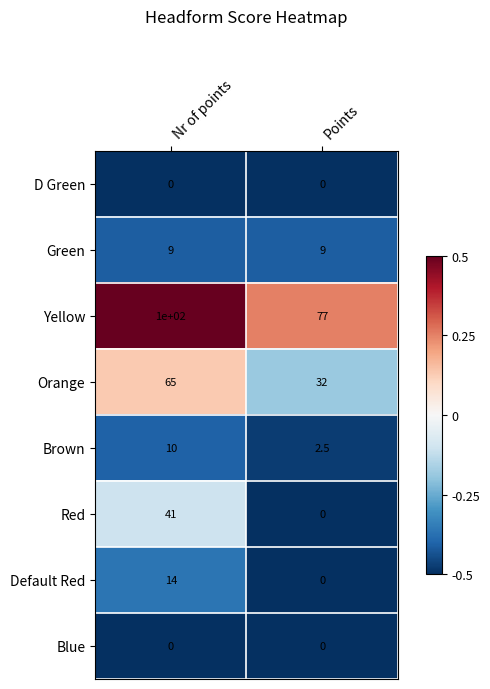

The Default Red series shows -9.1 at Points. True or false?

False